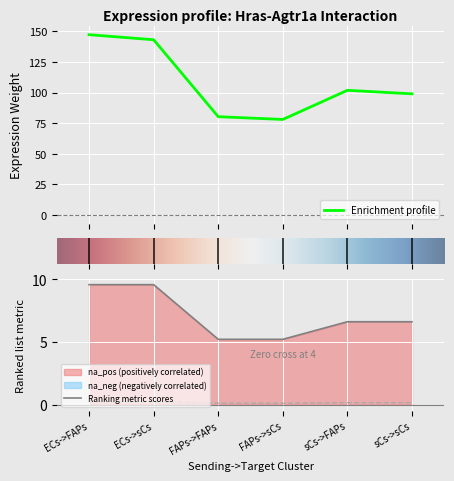

True or false: Edge total expression weight has more than 1 interior local peaks.

False